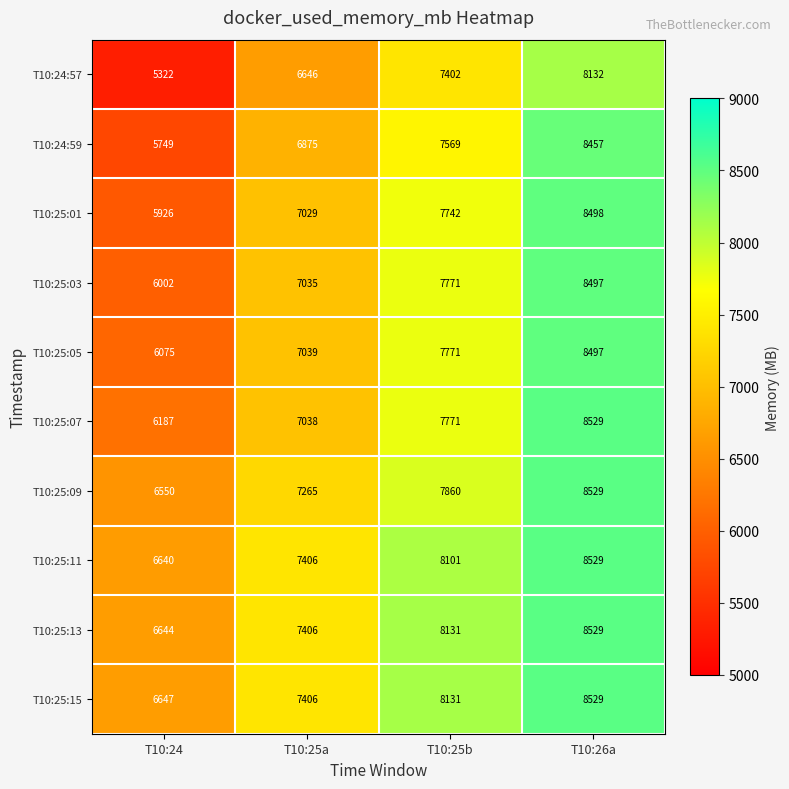

Which series has the largest total across all categories?

T10:25:15